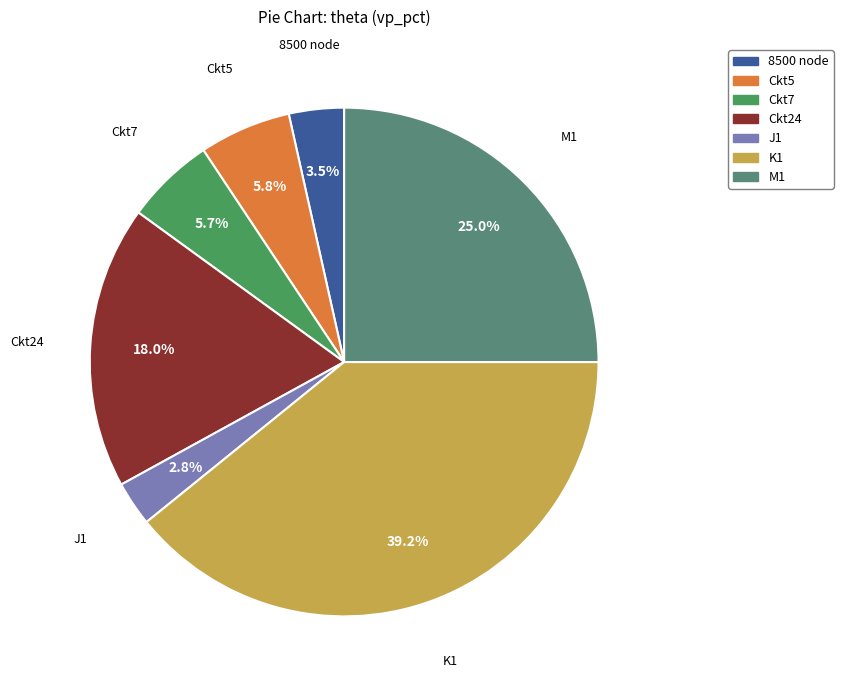

The K1 slice represents 27% of the pie. True or false?

False